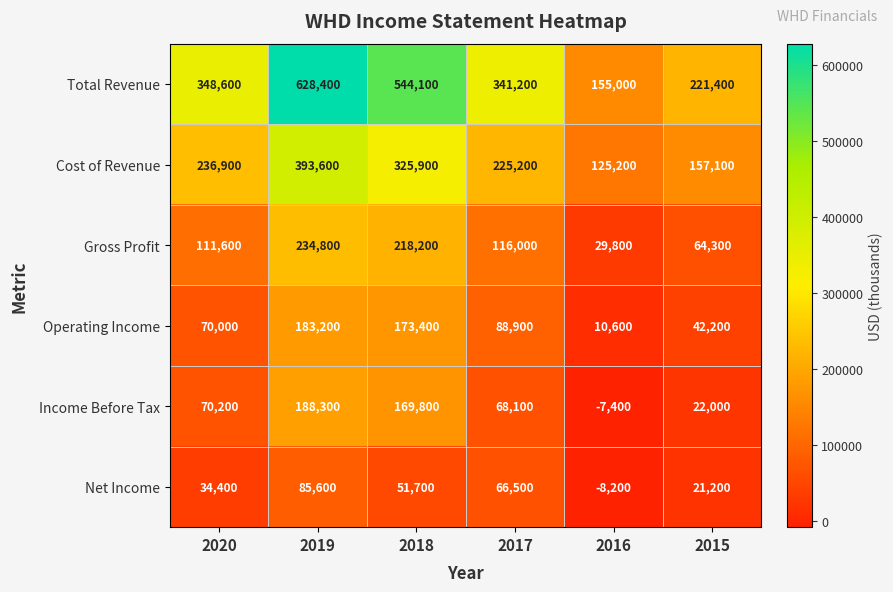

What is the average value of the Cost of Revenue series?

243983